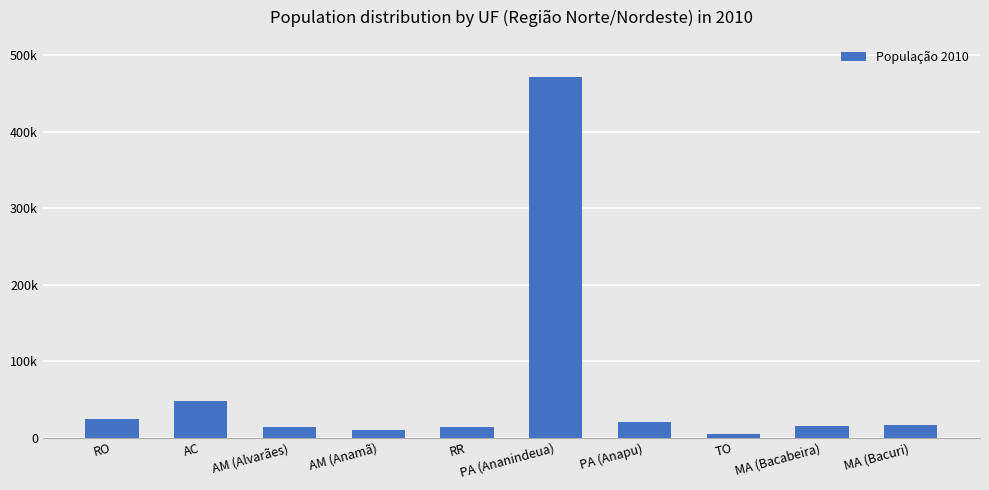

What is the maximum value shown in the chart?

471980